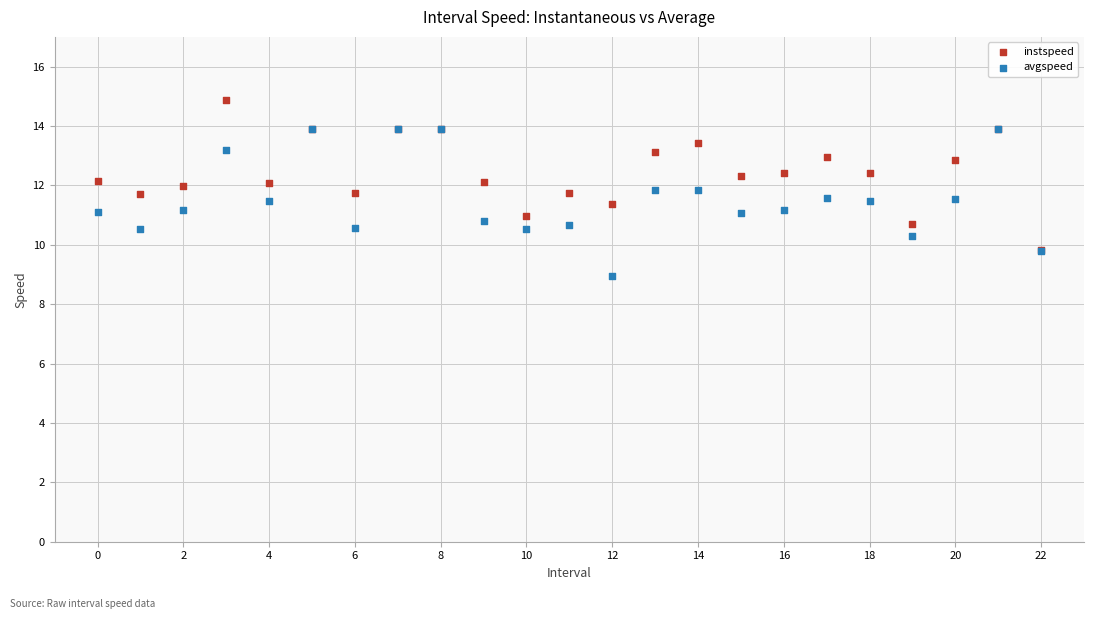

What are all the series names shown in the legend?

instspeed, avgspeed